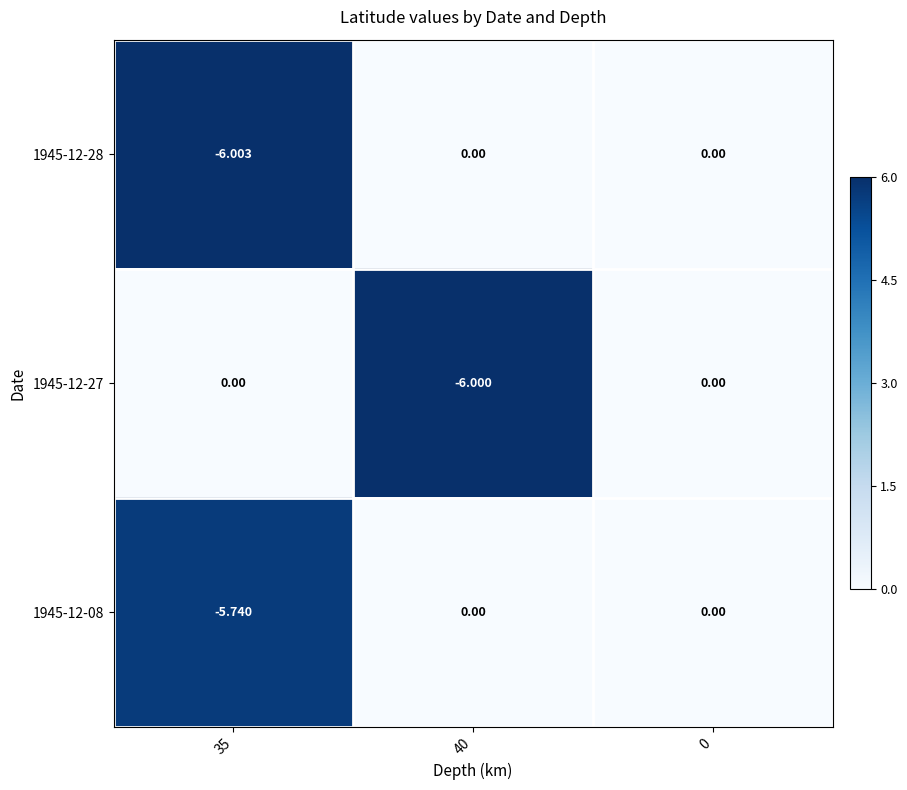

How many data points does each series have?

3